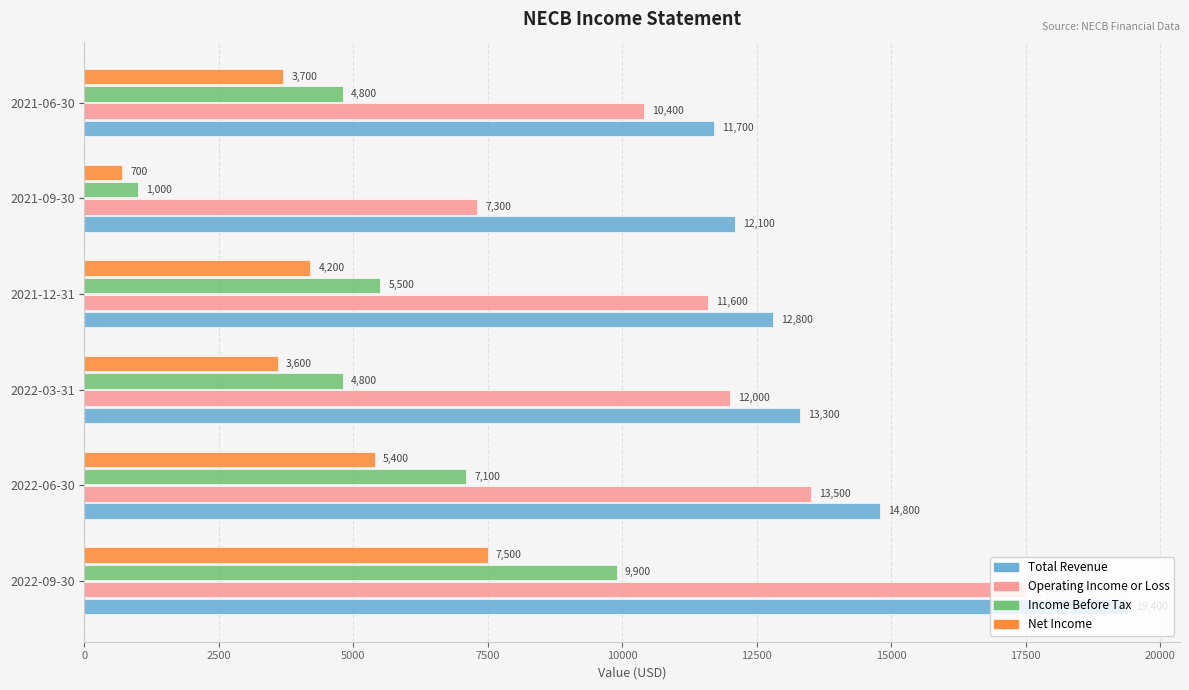

Rank the series at 2021-09-30 from highest to lowest value.

Total Revenue, Operating Income or Loss, Income Before Tax, Net Income